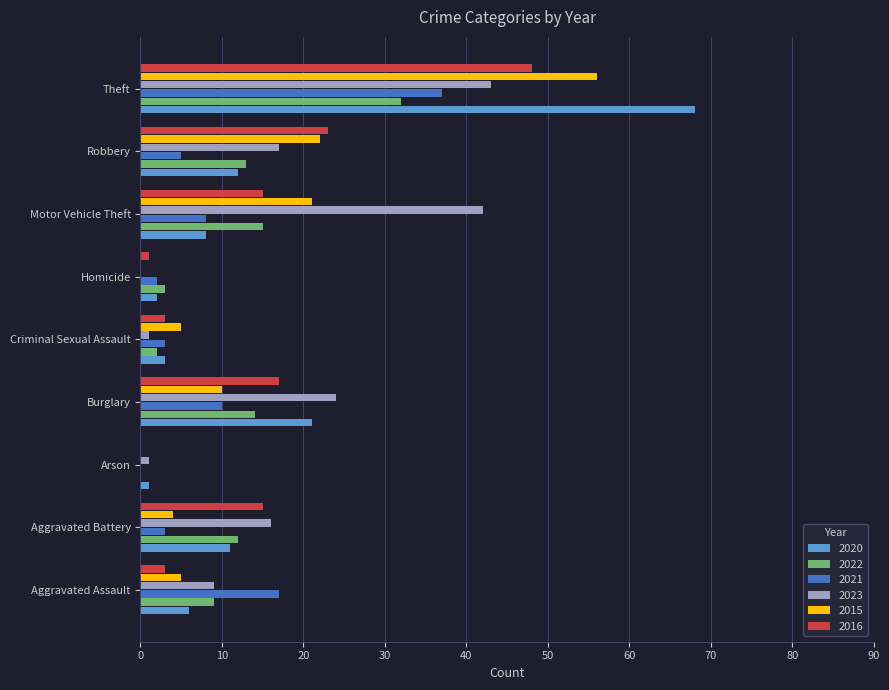

What is the average value of the 2015 series?

14